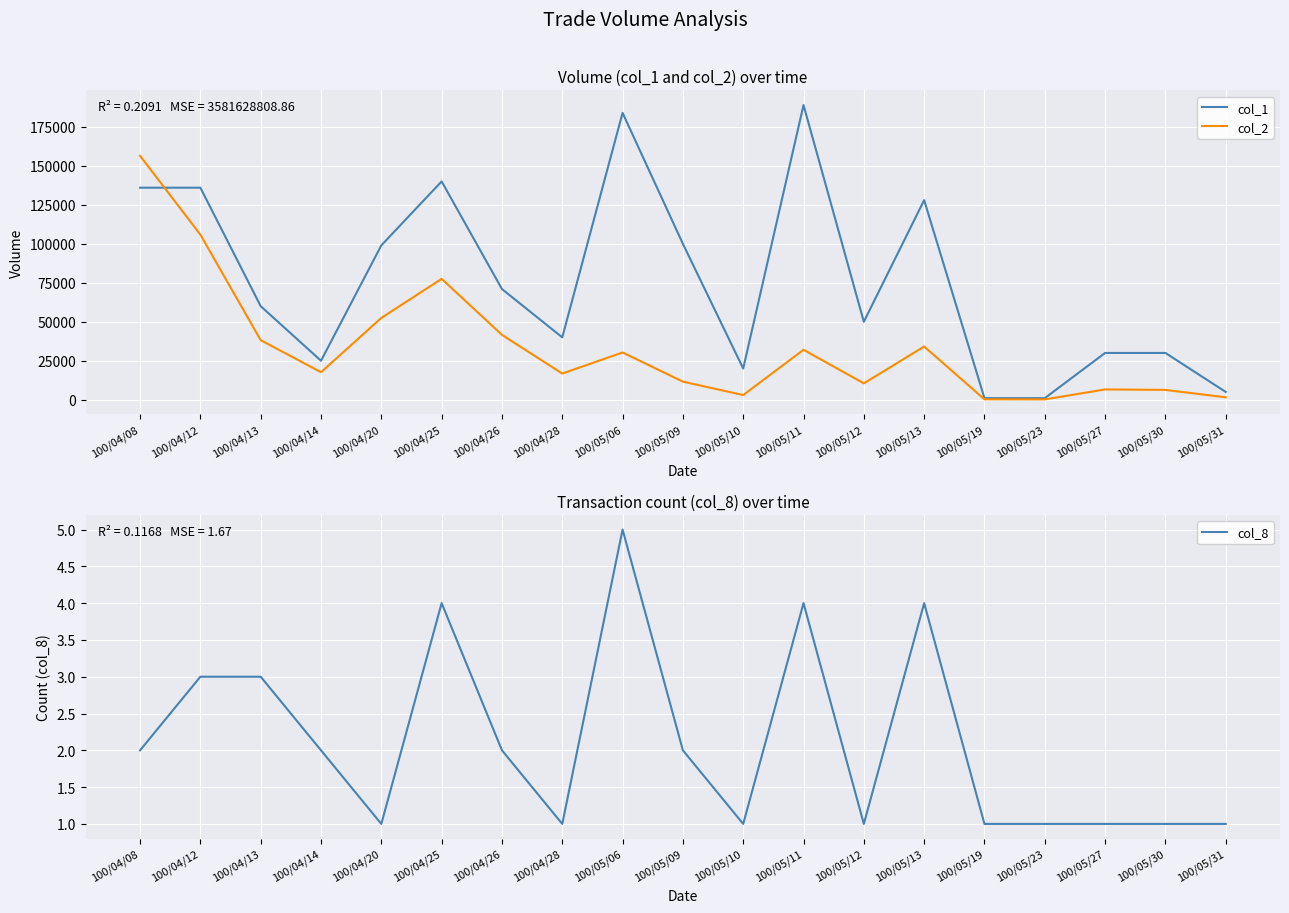

At which label does col_1 reach its minimum?

100/05/19